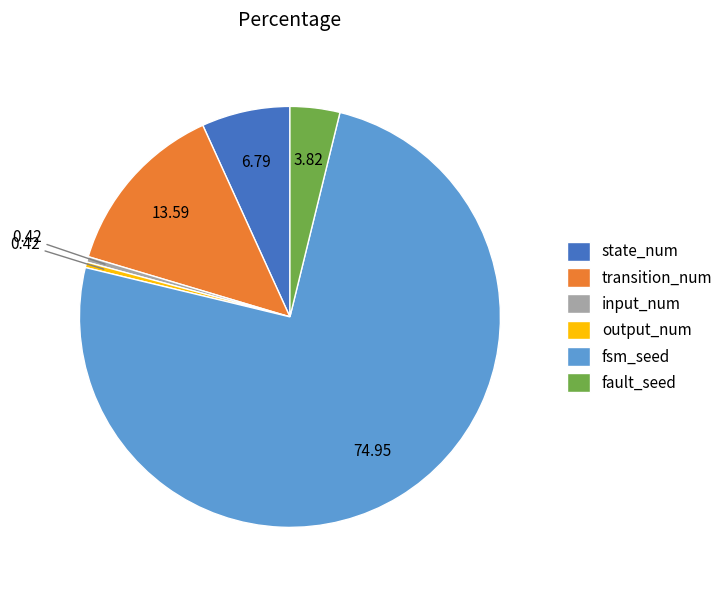

Does fsm_seed represent more than half of the total?

Yes